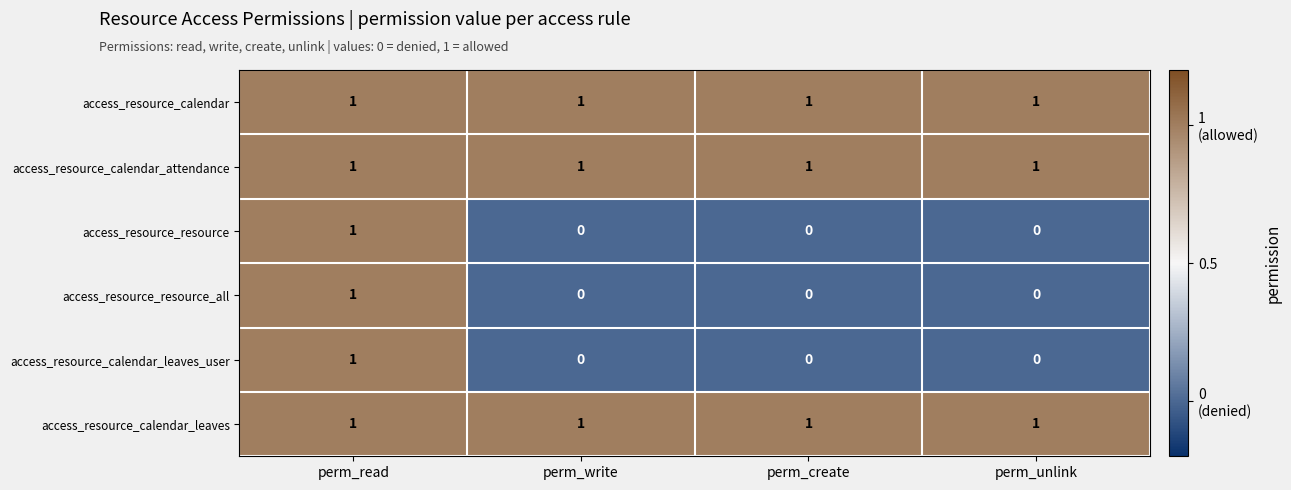

Reading left to right, what are all the values shown in this chart?

access_resource_calendar: perm_read=1	perm_write=1	perm_create=1	perm_unlink=1
access_resource_calendar_attendance: perm_read=1	perm_write=1	perm_create=1	perm_unlink=1
access_resource_resource: perm_read=1	perm_write=0	perm_create=0	perm_unlink=0
access_resource_resource_all: perm_read=1	perm_write=0	perm_create=0	perm_unlink=0
access_resource_calendar_leaves_user: perm_read=1	perm_write=0	perm_create=0	perm_unlink=0
access_resource_calendar_leaves: perm_read=1	perm_write=1	perm_create=1	perm_unlink=1